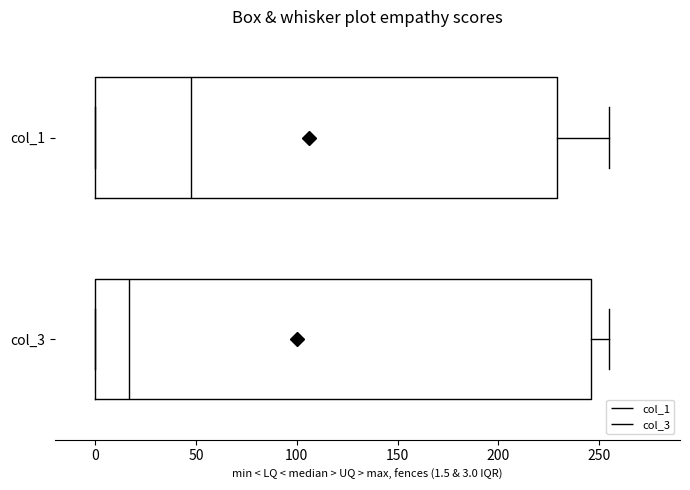

Which box's median line is the furthest to the right?

col_1